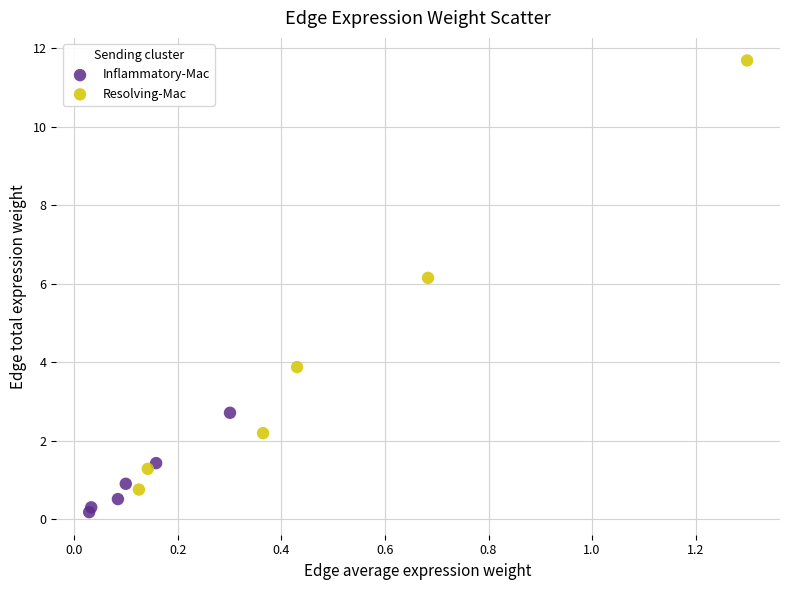

Which series reaches the maximum Y coordinate?

Resolving-Mac